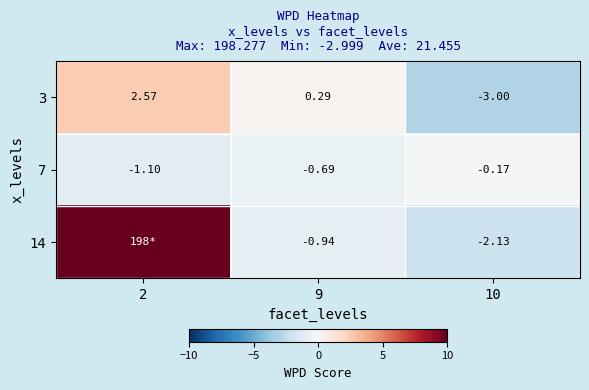

Is the value of 7 at 9 greater than the value of 14 at 10?

Yes